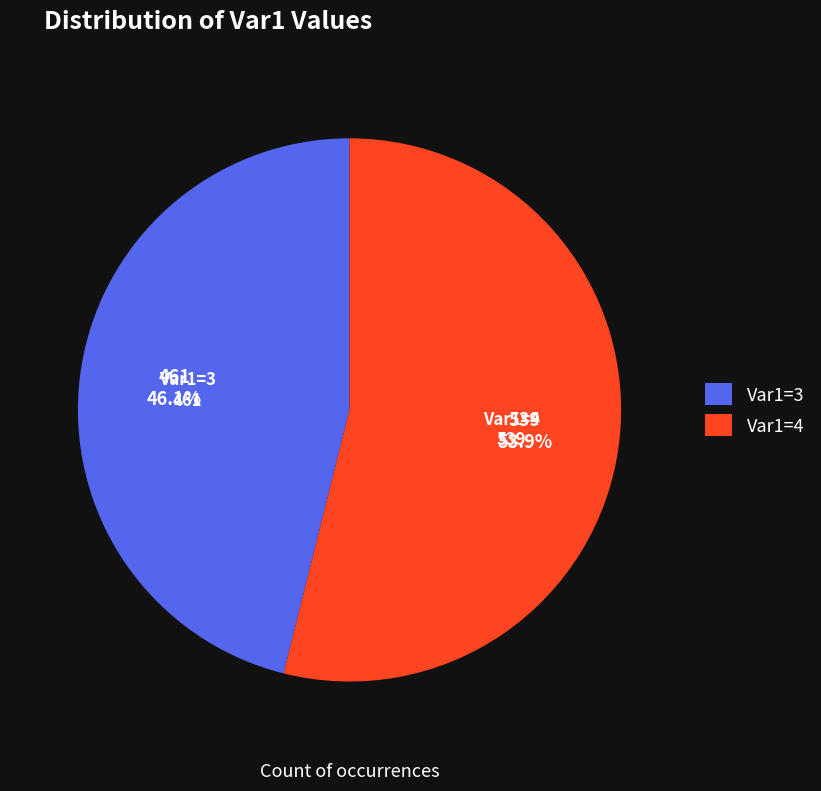

Which category has the smallest portion of the pie?

Var1=3